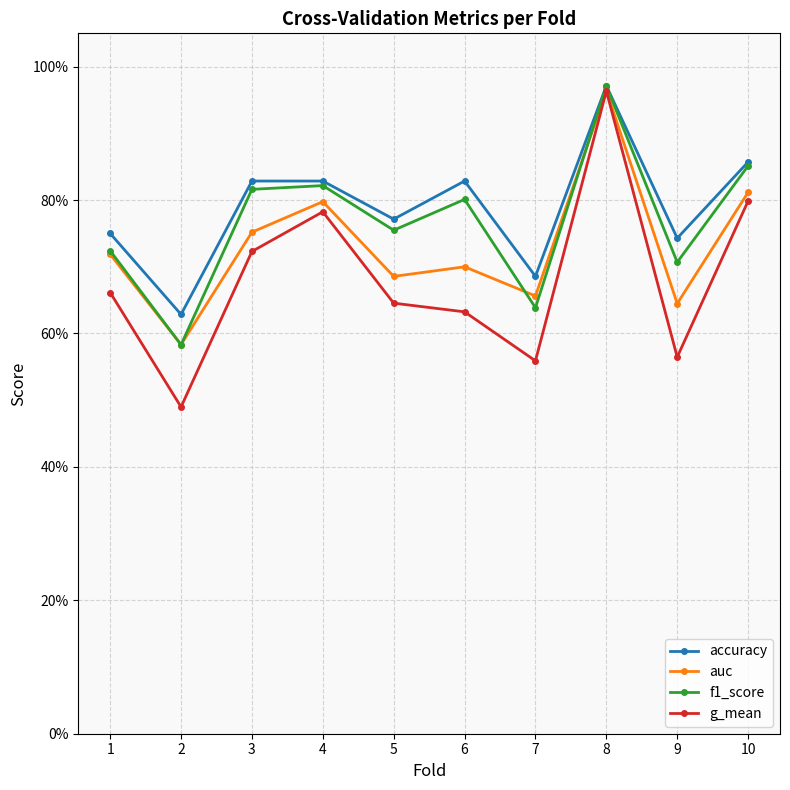

Does the chart have visible grid lines?

Yes